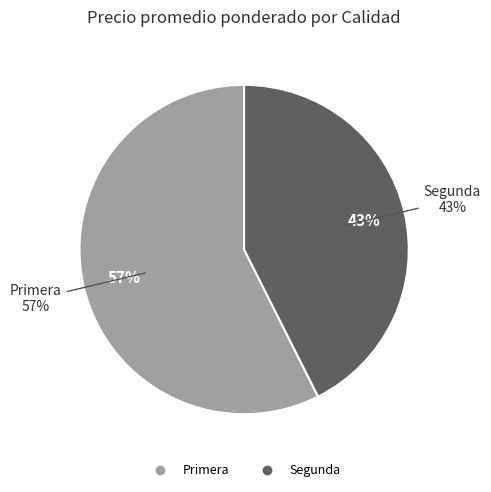

Is it true that Segunda is 43% of the pie?

True